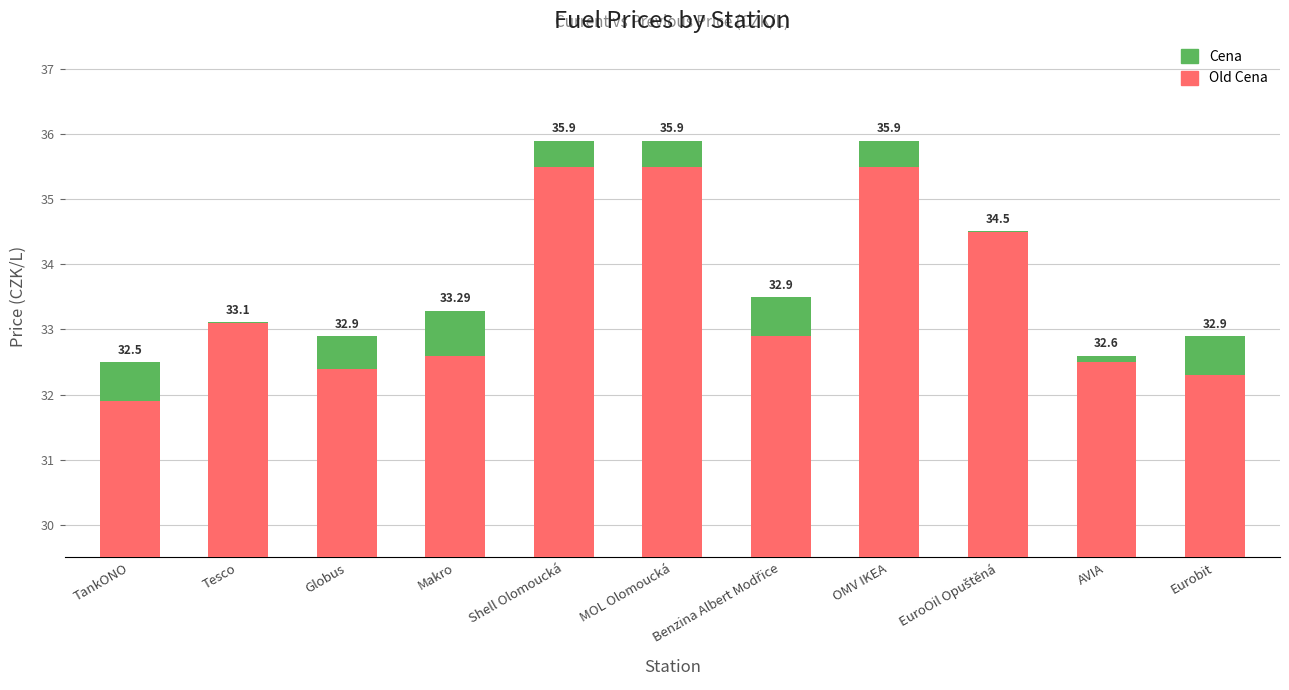

True or false: the data shows 51.0 at AVIA.

False